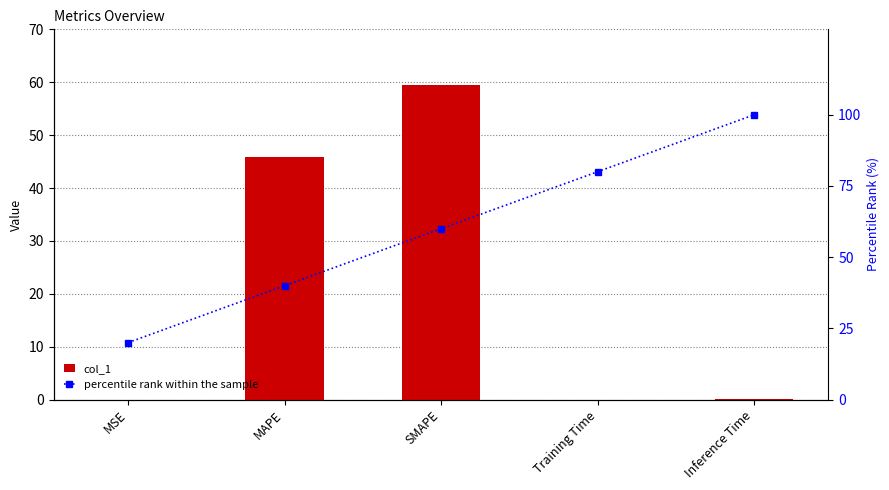

What are all the series names shown in the legend?

col_1, percentile rank within the sample